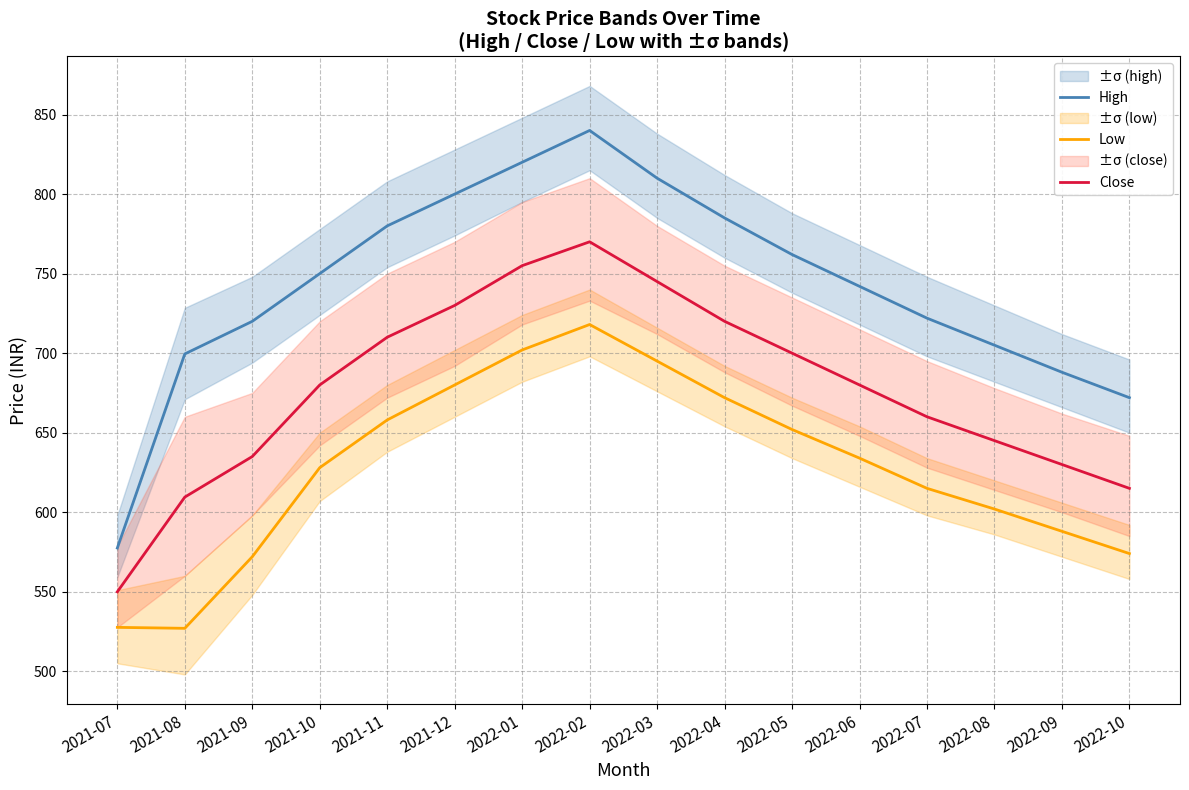

Where is High nearest to the value 708?

2022-08